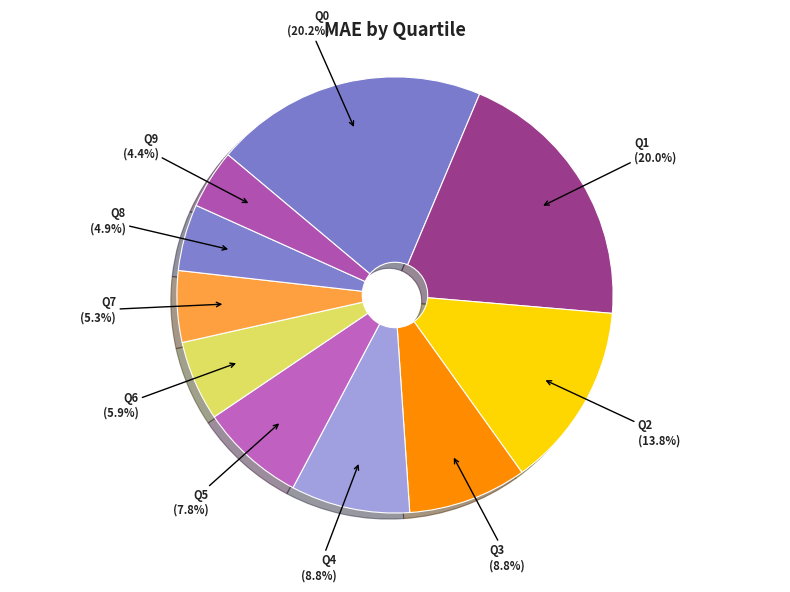

To the nearest percent, what is the average slice percentage?

10%